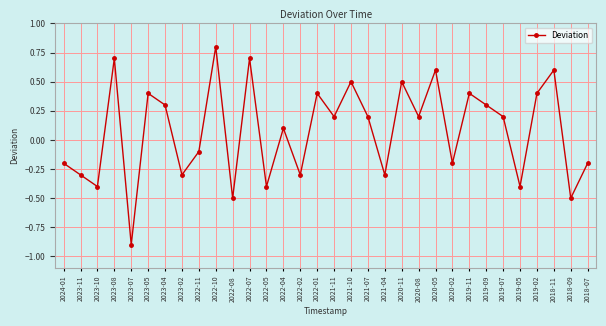

Where does the data first go above 0?

2023-08